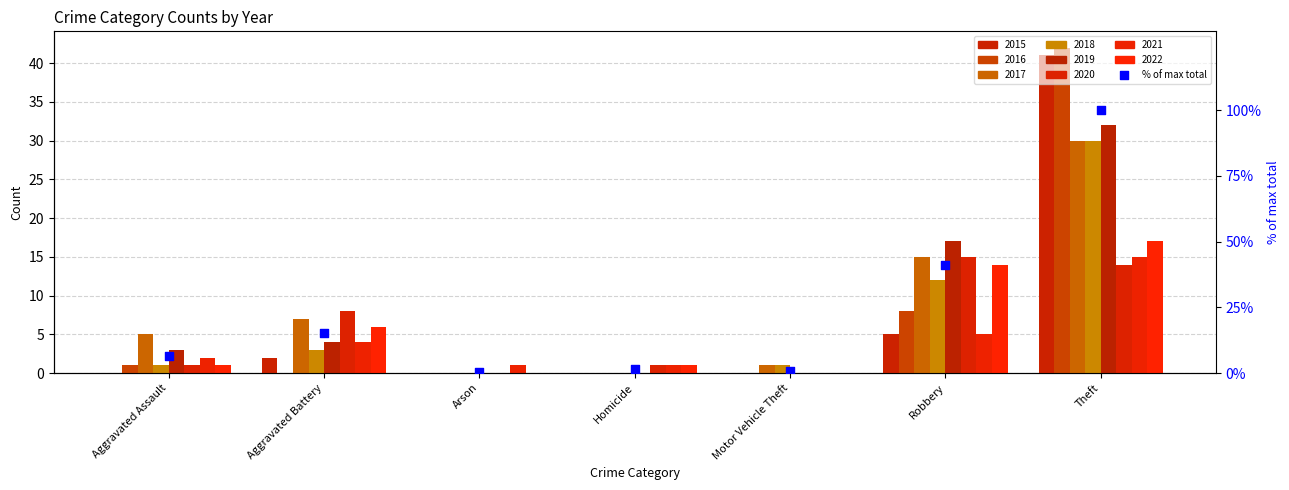

What is the ratio of the value at Homicide to the value at Aggravated Assault?

0.2